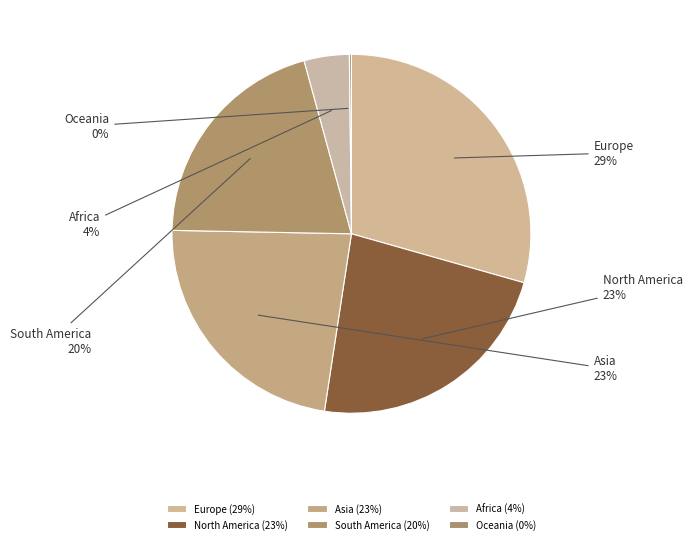

The South America slice represents 13% of the pie. True or false?

False